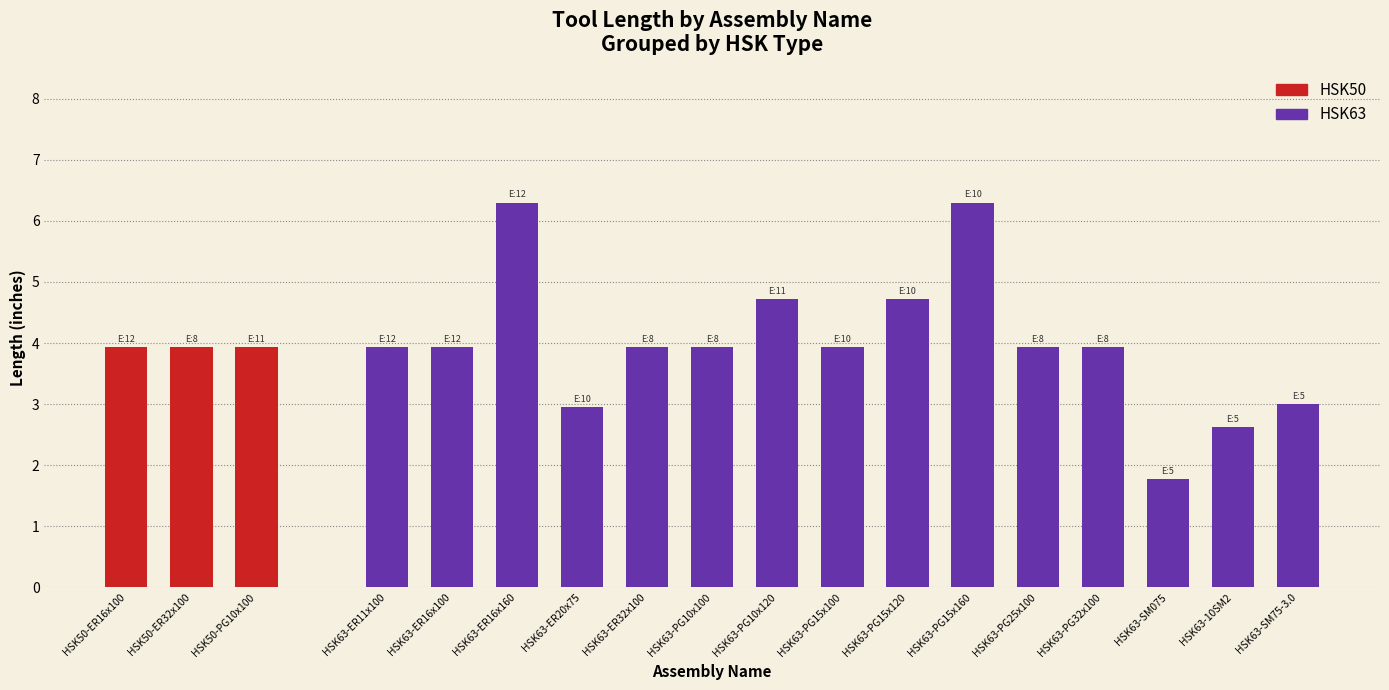

What is the minimum value shown in the chart?

1.8